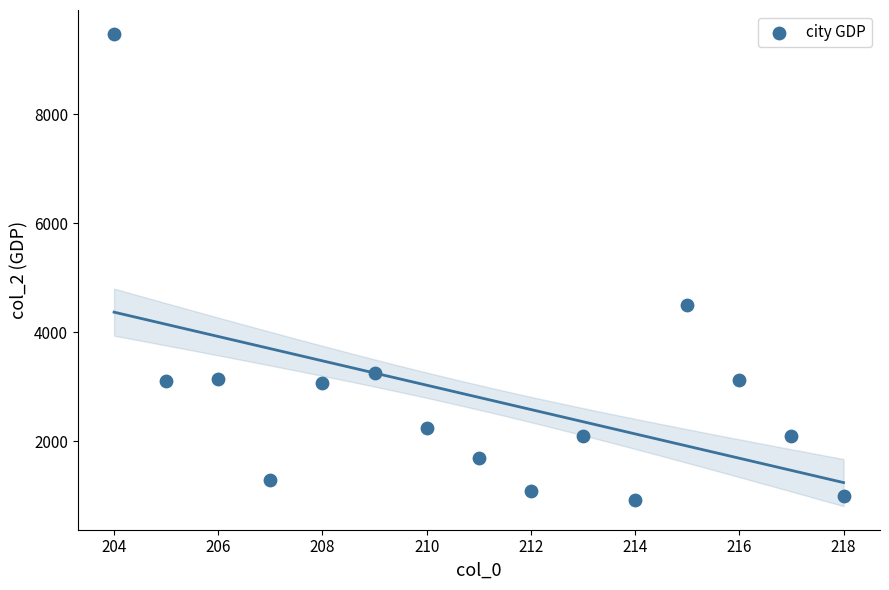

What Y value in the scatter plot is closest to 5202?

4506.6